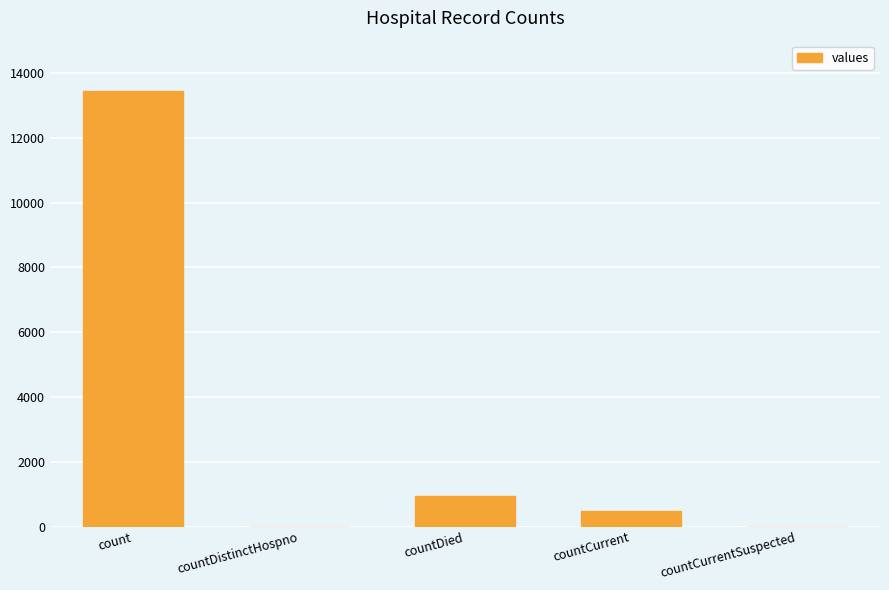

The value at countCurrentSuspected is -6191. True or false?

False